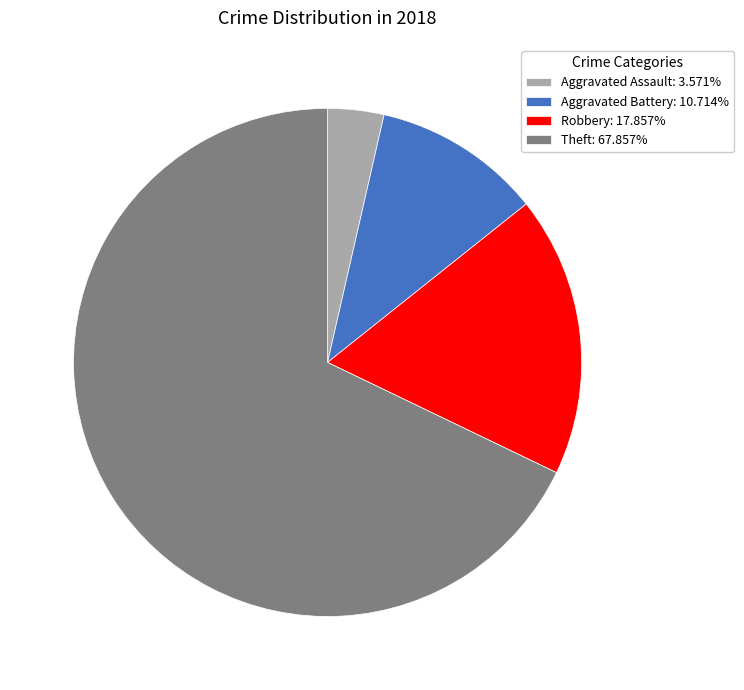

Does any single category account for the majority?

Yes